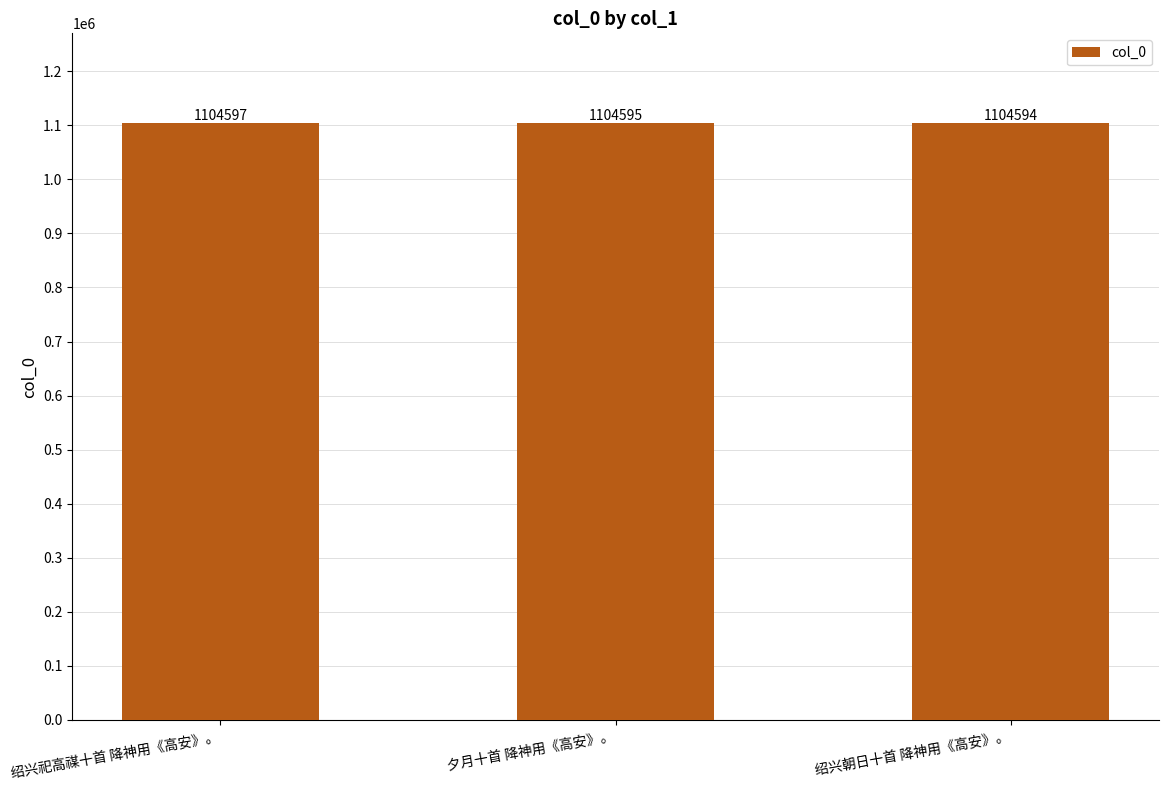

Reading left to right, list all the values displayed in this chart.

1104597	1104595	1104594